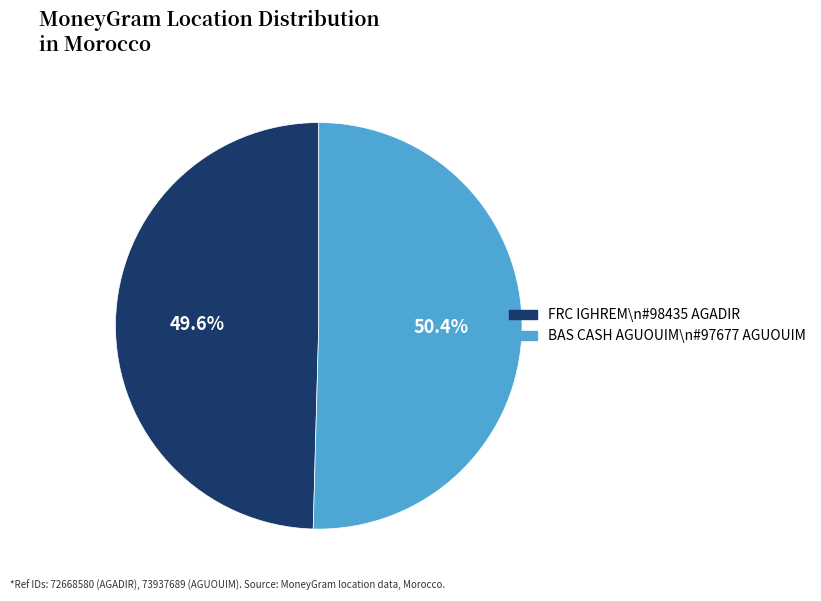

Is there any slice that represents more than half of the pie?

Yes